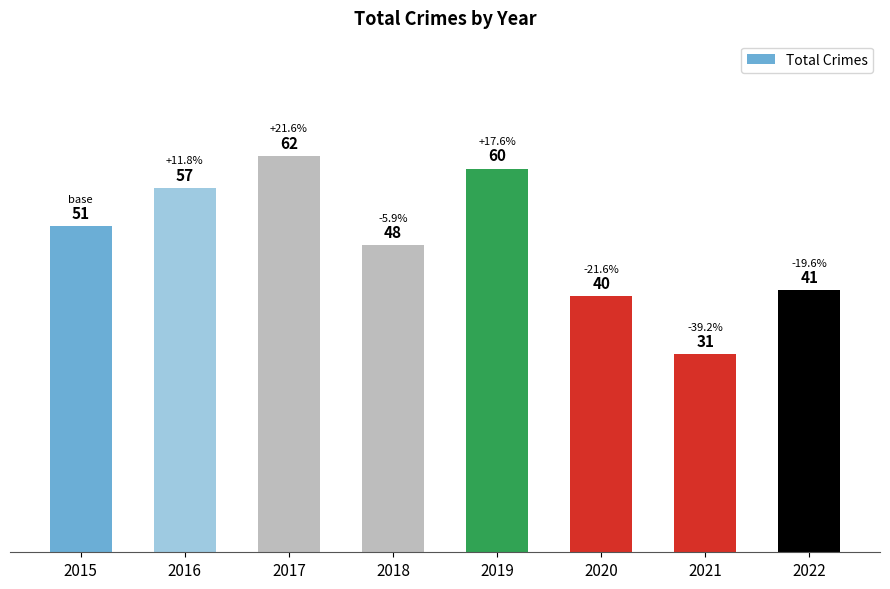

Rank the categories by value from lowest to highest.

2021, 2020, 2022, 2018, 2015, 2016, 2019, 2017